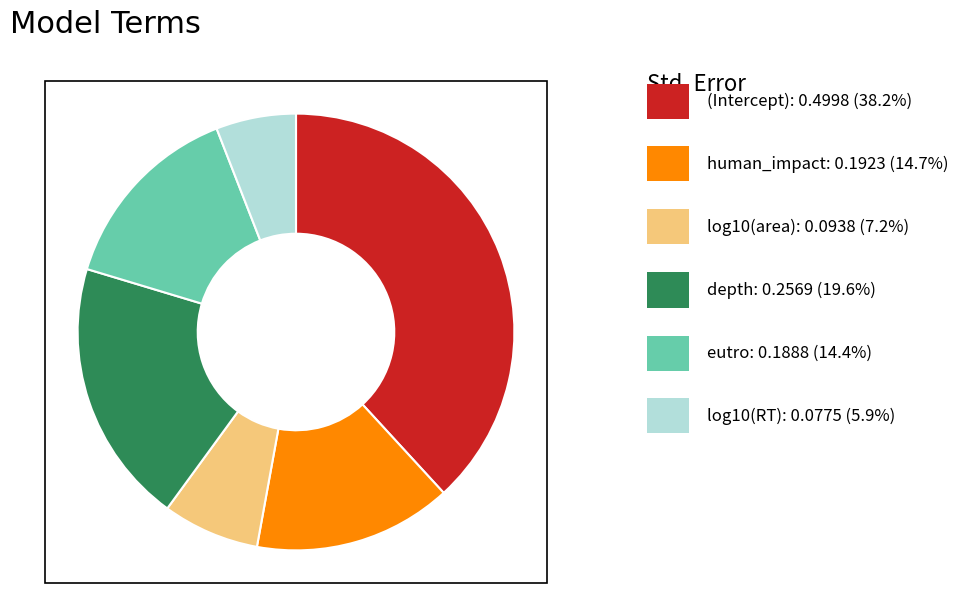

Is there any slice that represents more than half of the pie?

No